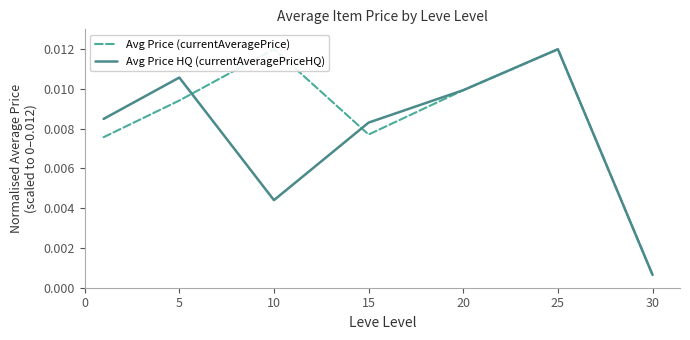

Which series has the largest range (max minus min)?

Avg Price (currentAveragePrice)